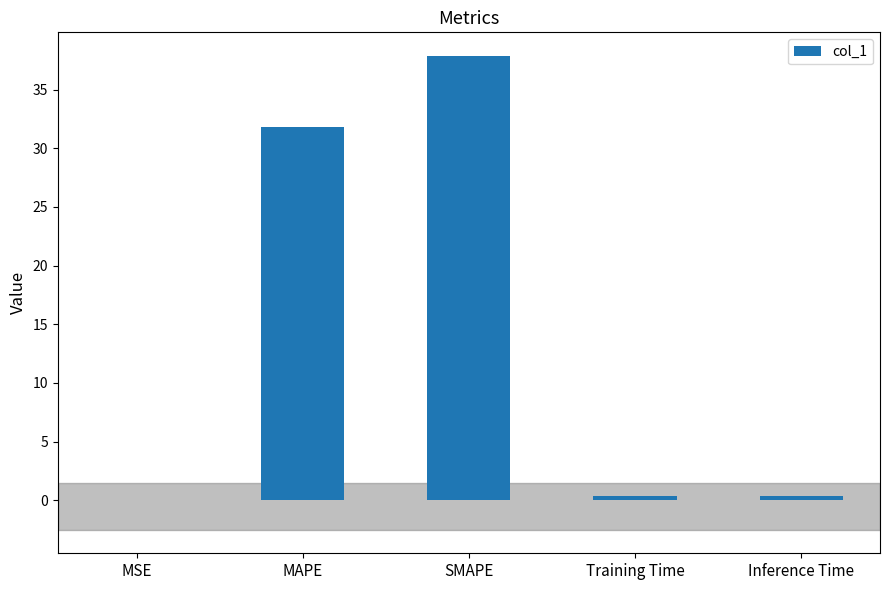

At which label is the value closest to 18?

MAPE